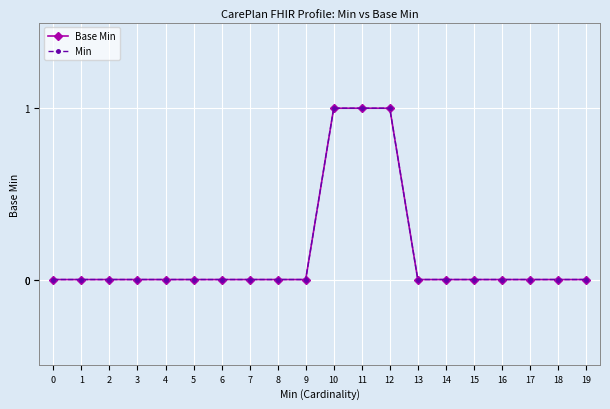

Count the Min values in the range 0 to 1.

20